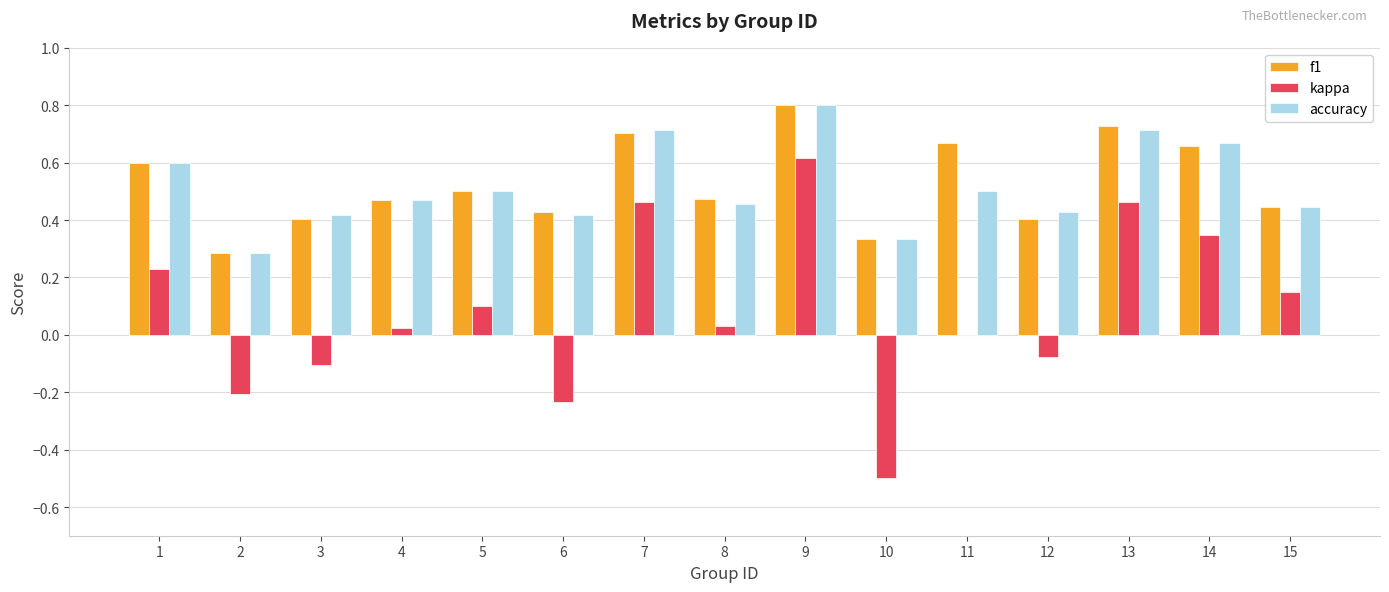

What are all the series names shown in the legend?

f1, kappa, accuracy